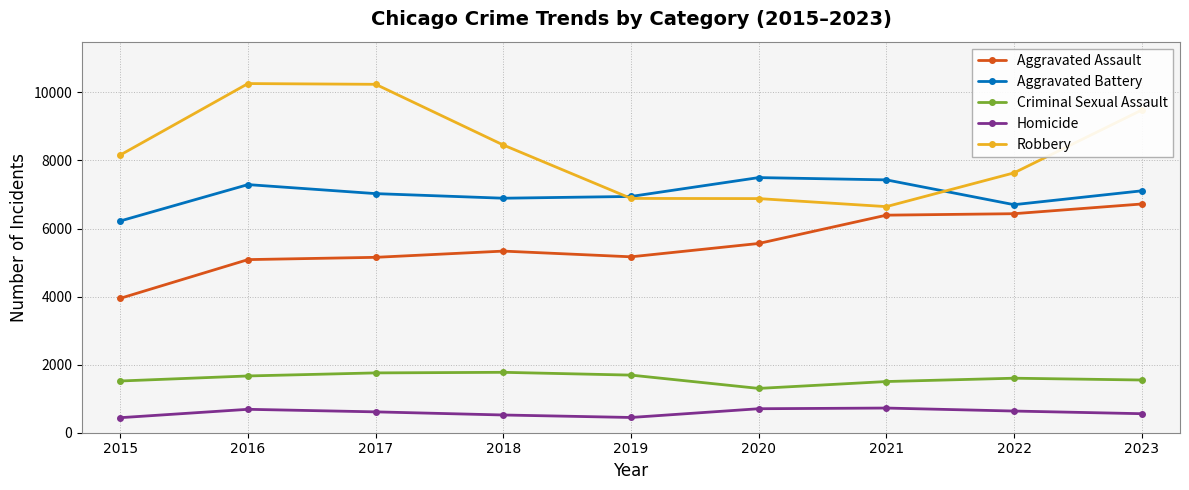

Rank the series by their maximum value, from highest to lowest.

Robbery, Aggravated Battery, Aggravated Assault, Criminal Sexual Assault, Homicide